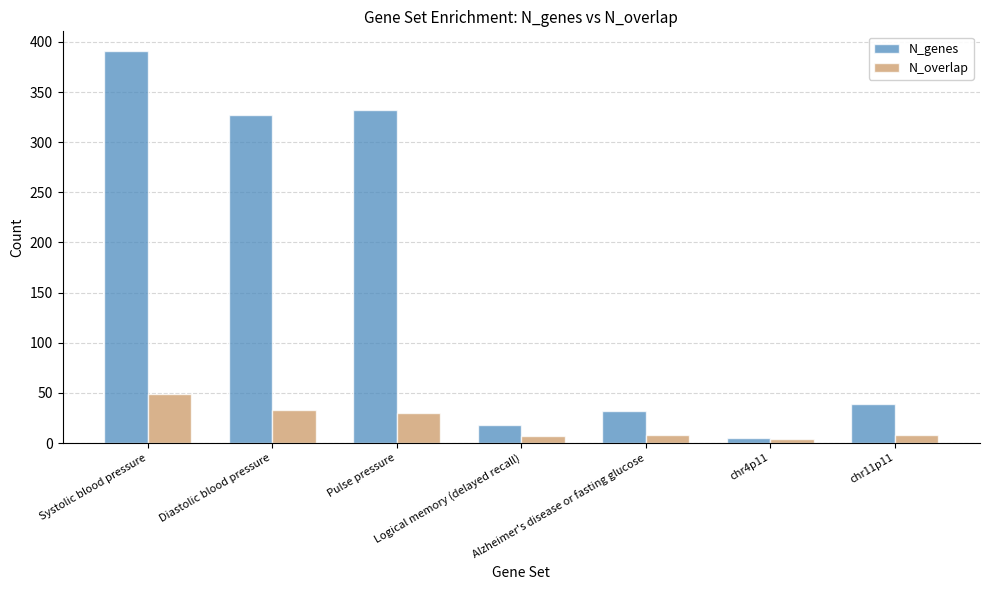

What is the maximum value shown in the chart?

391